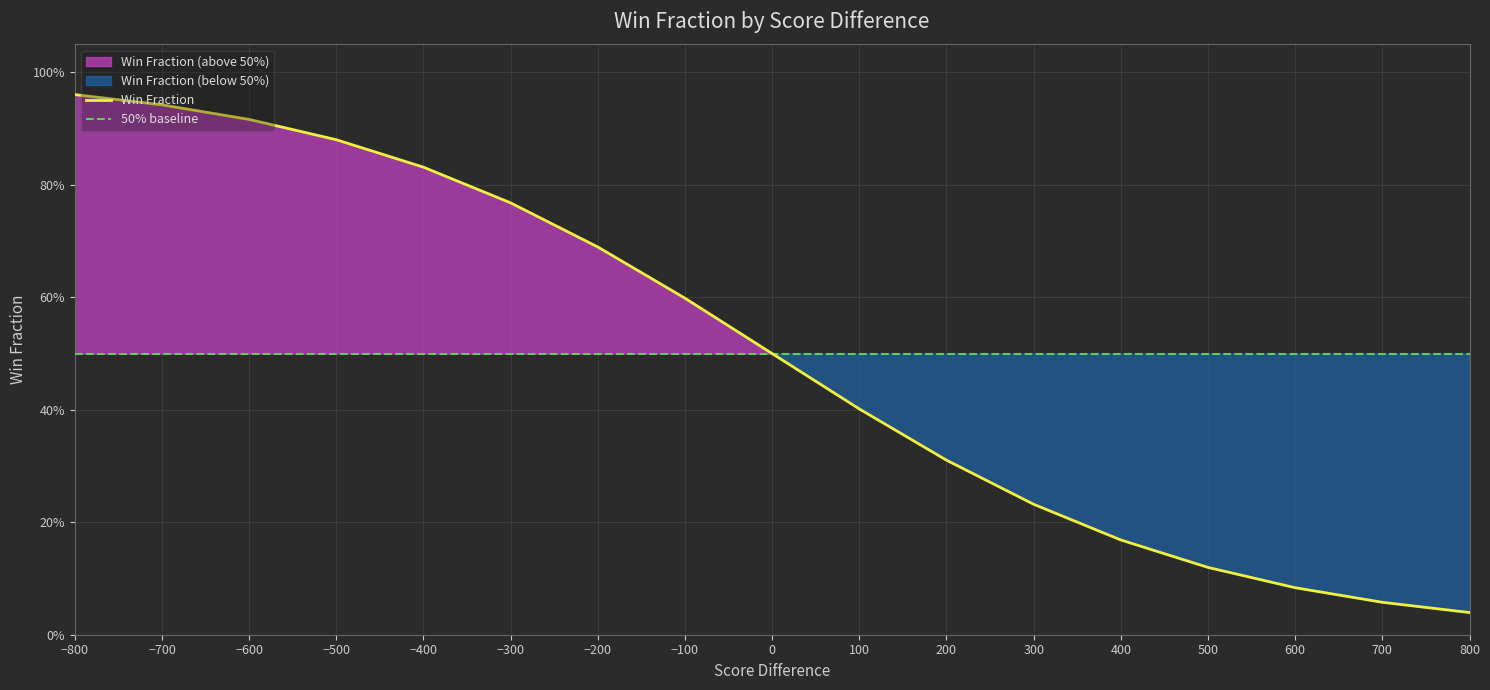

What is the value of the 9th point from the left?

0.5